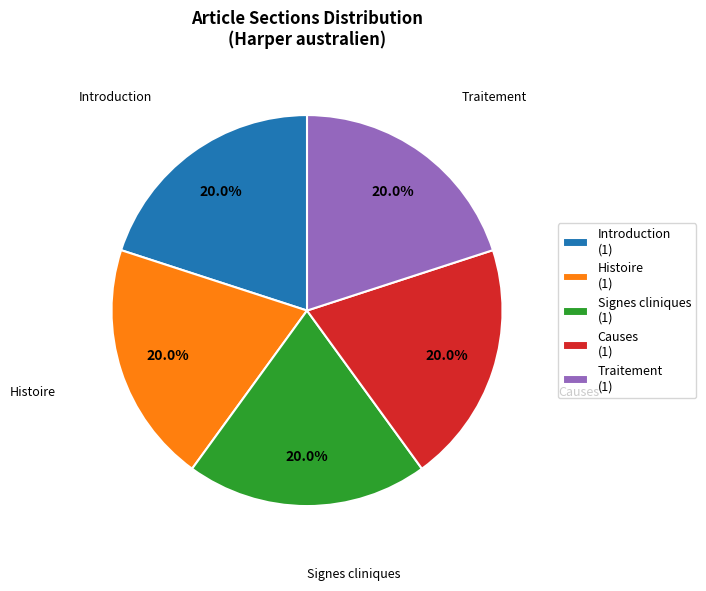

Count the number of slices in the pie.

5